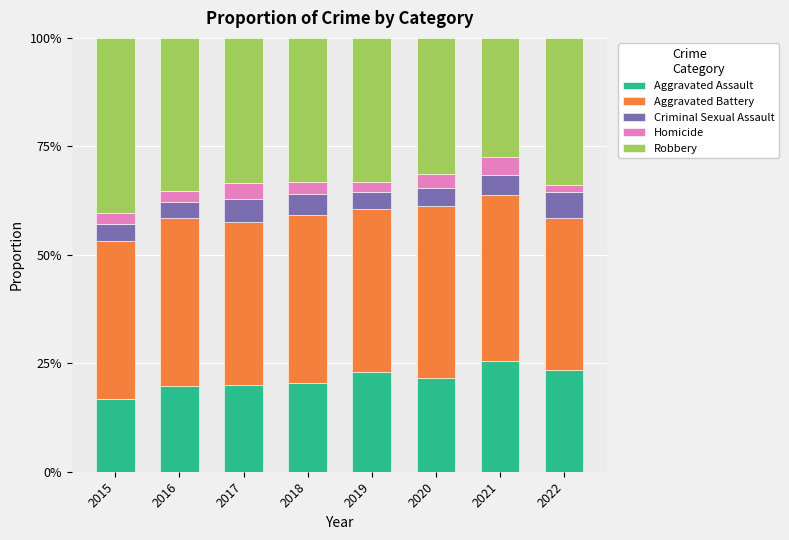

True or false: Criminal Sexual Assault has a value of 0.1 at 2016.

False